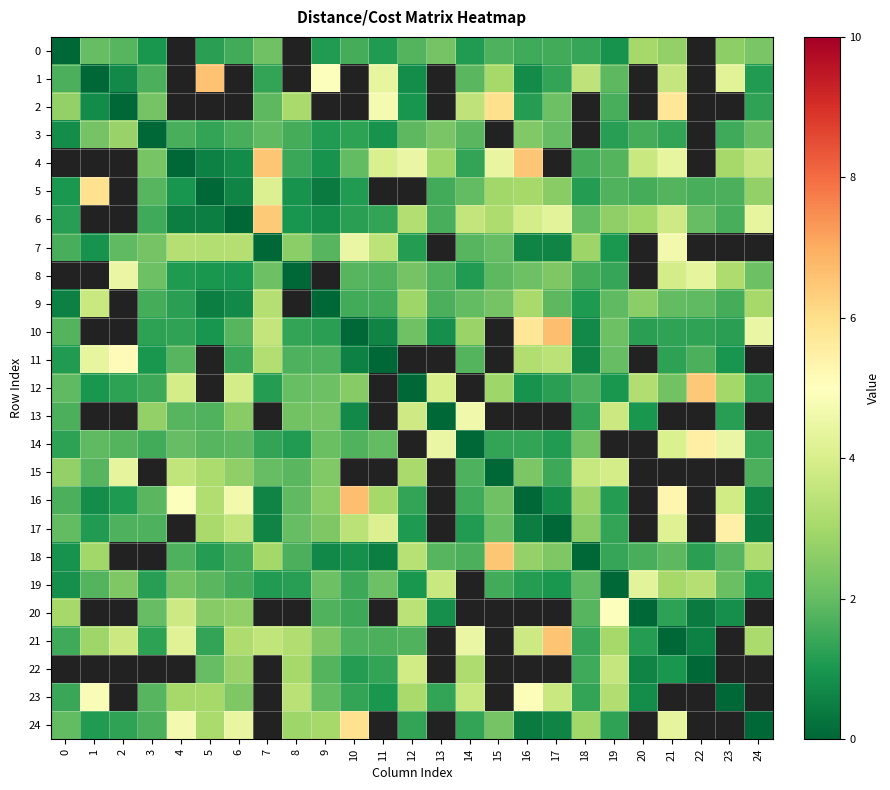

True or false: 7 has a value of 0.9 at 1.

True